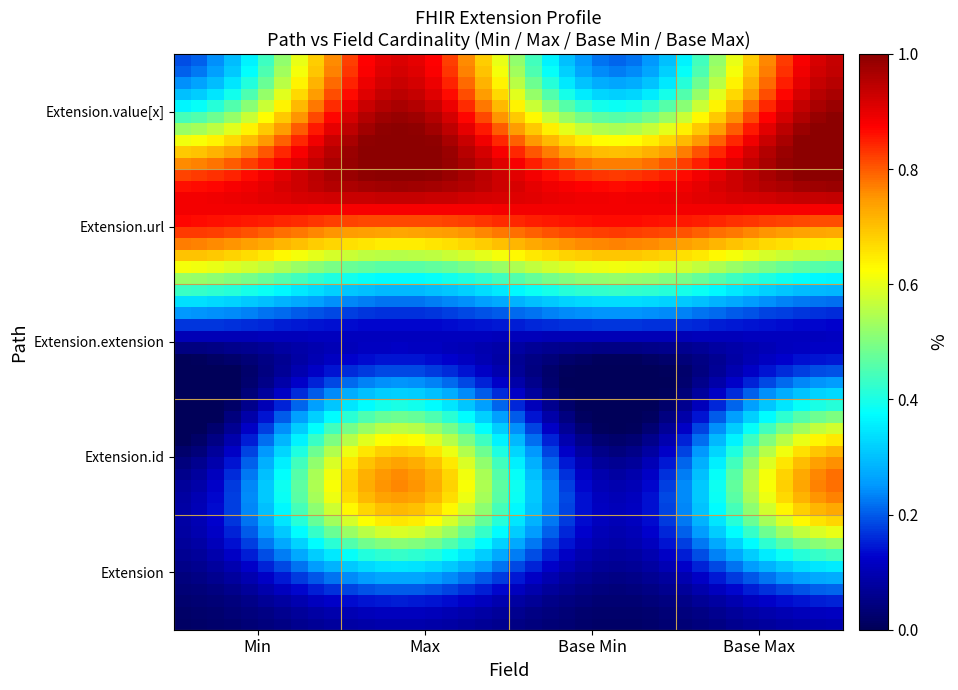

The value of Extension at 2 is 0. True or false?

True